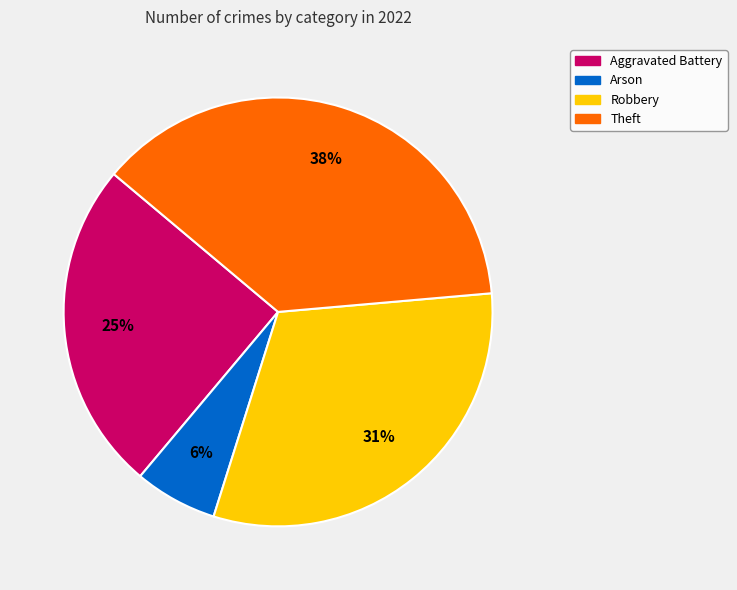

To the nearest percent, what is the combined percentage of Theft and Arson?

44%